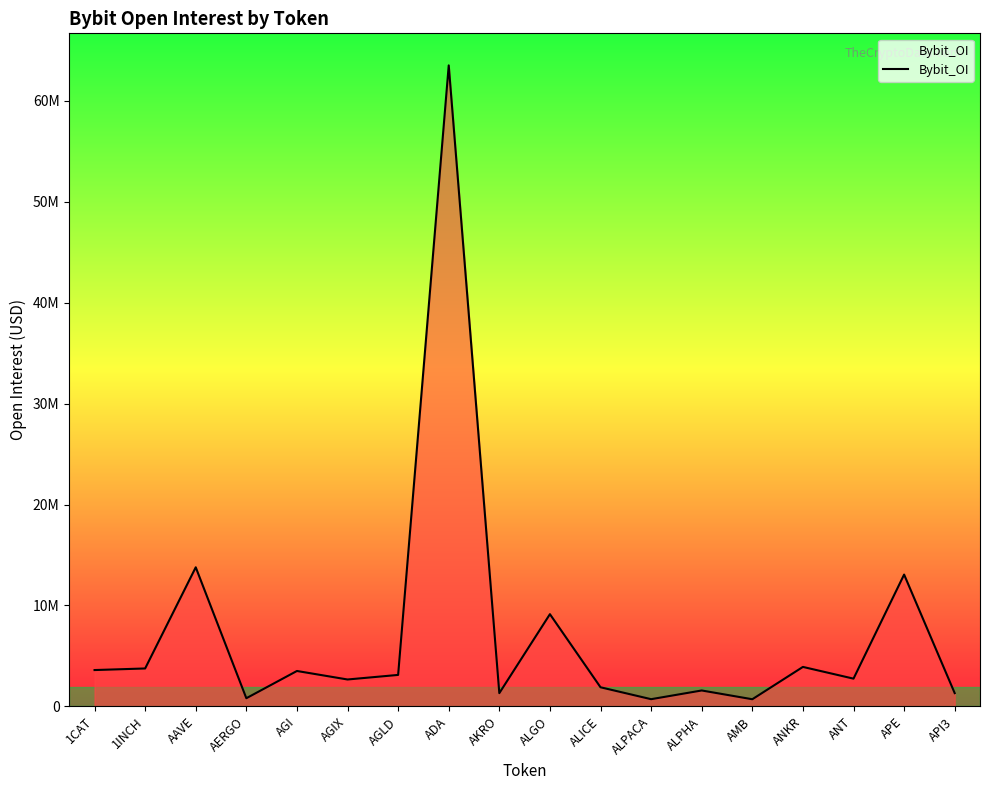

Reading right to left, extract all data points from this chart.

1311571	13061198	2746229	3908485	705087	1573689	710680	1890681	9136059	1309459	63523308	3115936	2662831	3505768	805359	13781872	3754516	3597786